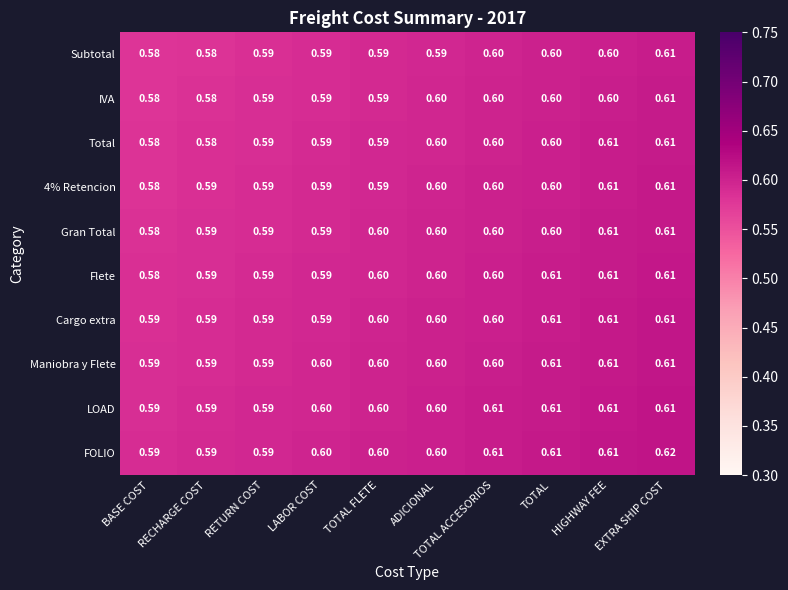

Is the value of Flete at ADICIONAL greater than the value of Subtotal at ADICIONAL?

Yes